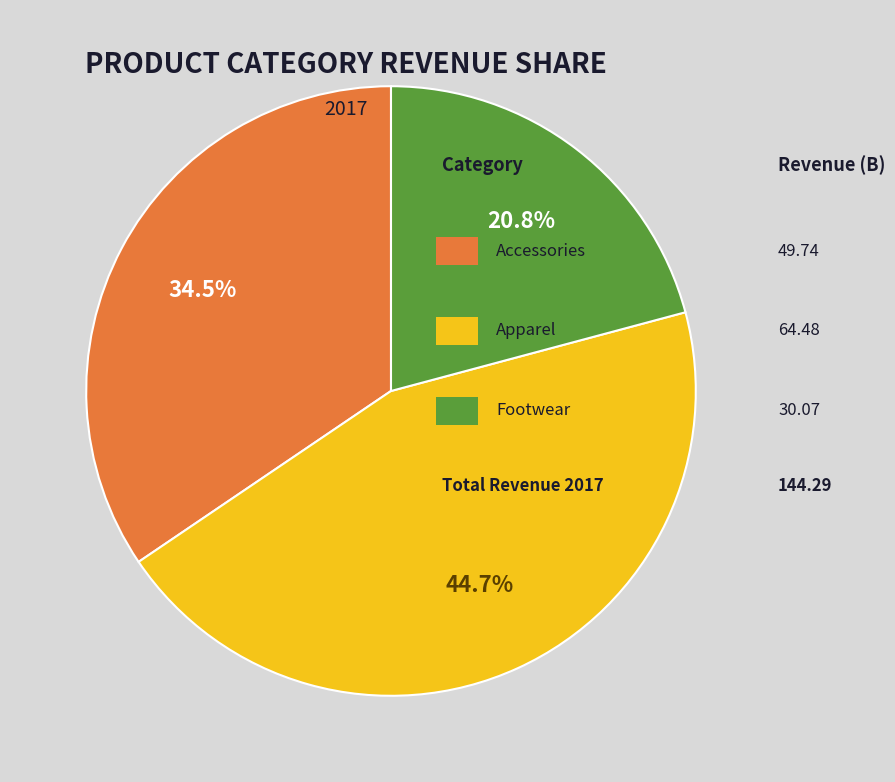

Is there a majority slice in this chart?

No